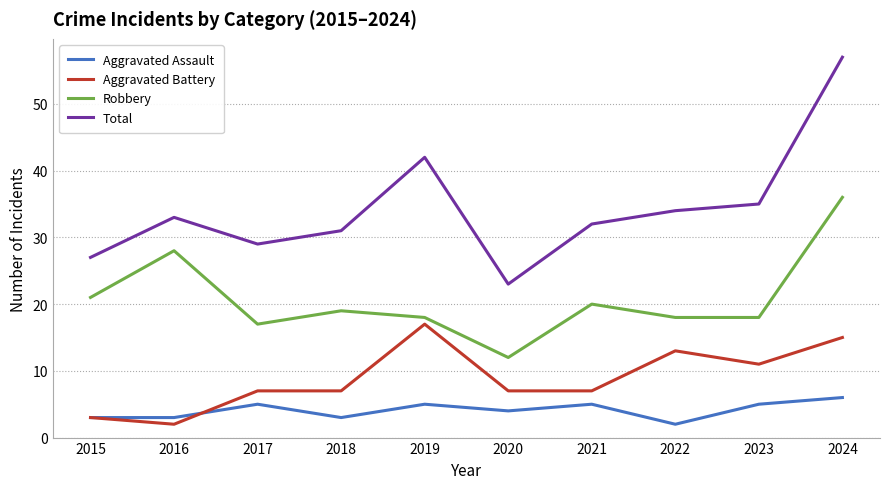

The Aggravated Assault series shows 2 at 2022. True or false?

True